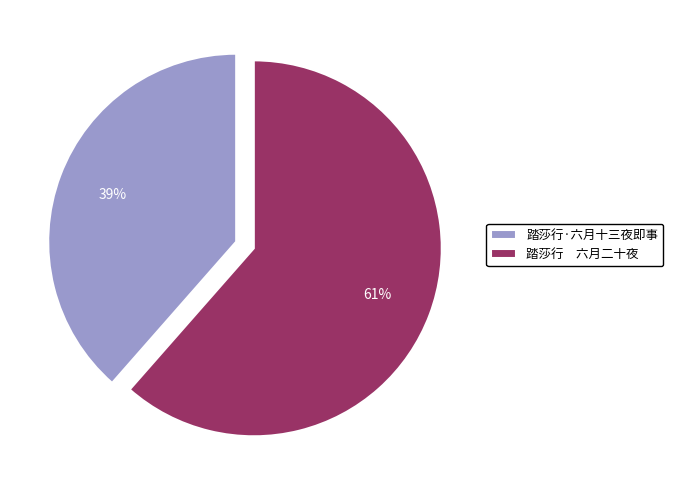

To the nearest percent, what is the combined percentage of 踏莎行 六月二十夜 and 踏莎行·六月十三夜即事?

100%